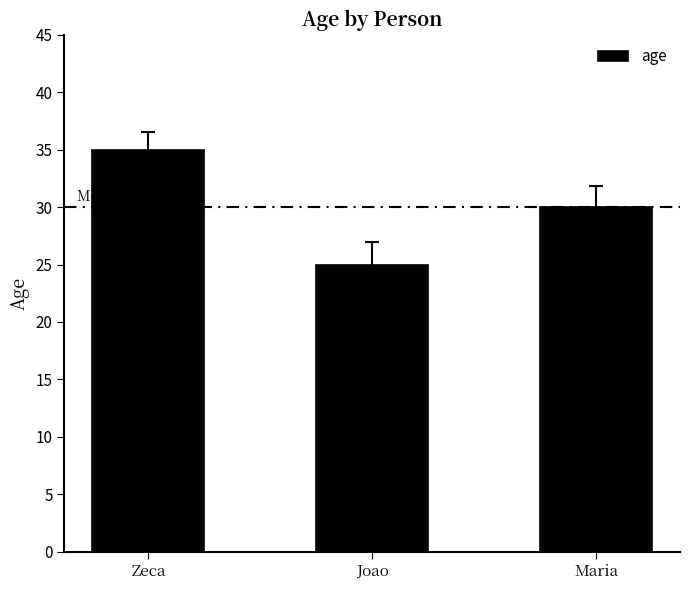

The value at Maria is 30. True or false?

True